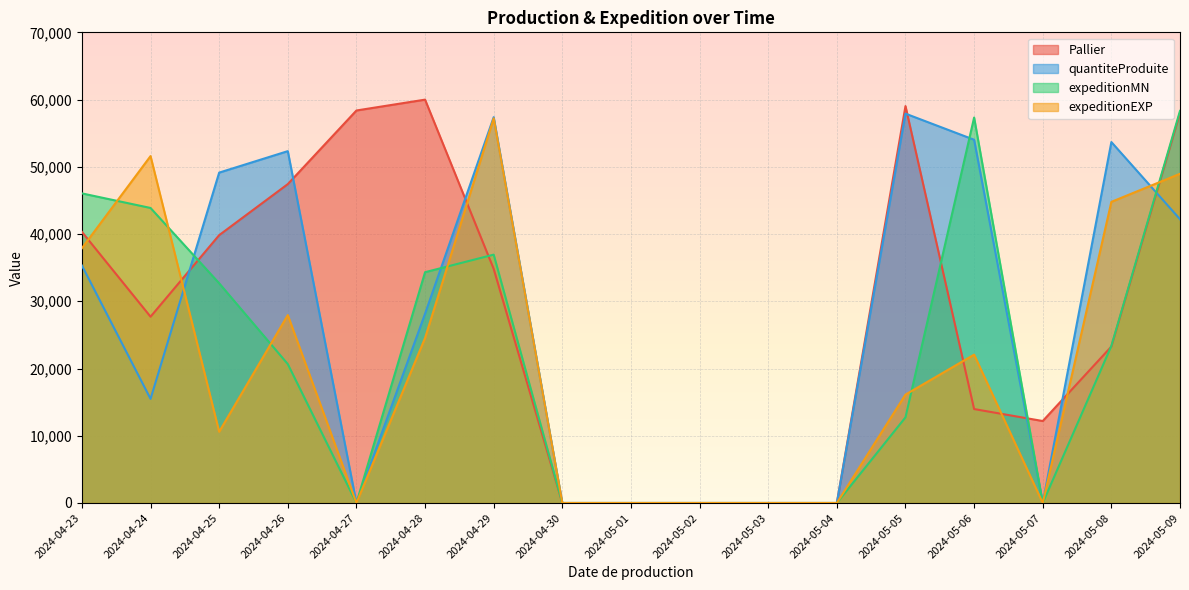

Which category has the lowest value in the expeditionMN series?

2024-04-27